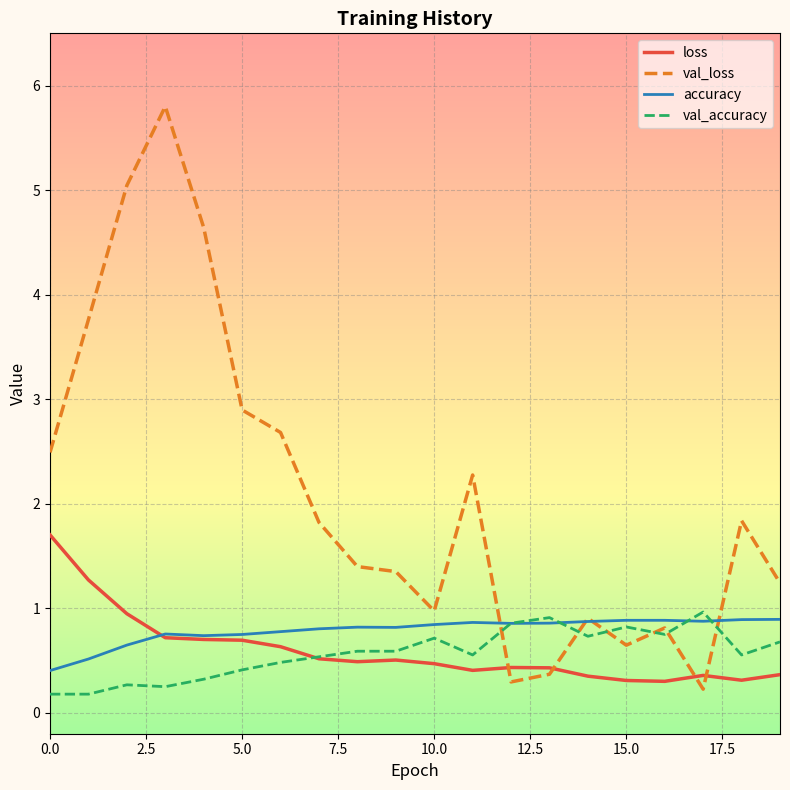

What is the average value of the val_loss series?

2.1